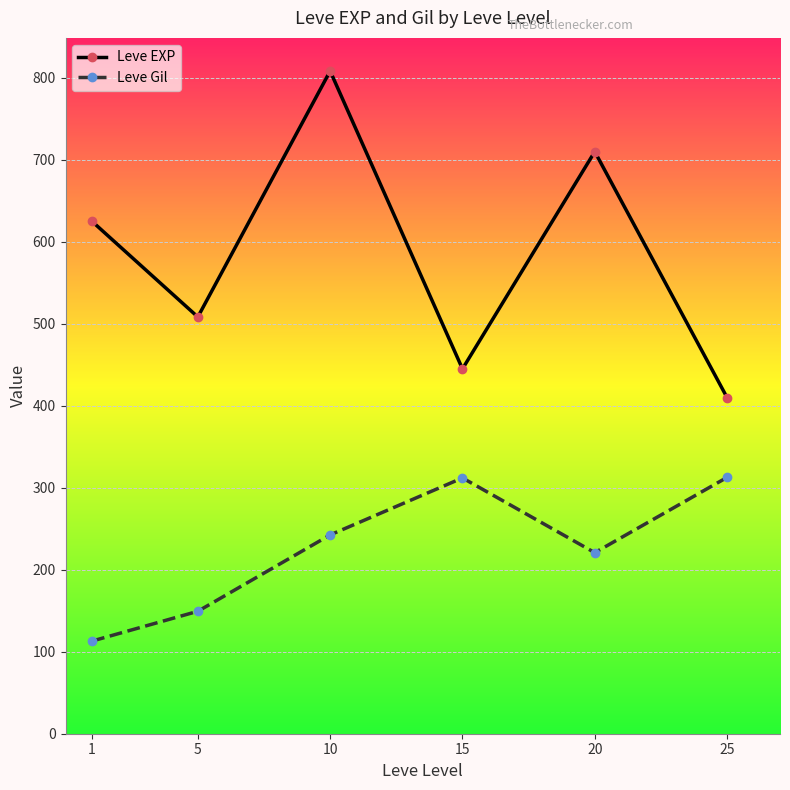

True or false: Leve EXP and Leve Gil intersect in this chart.

False